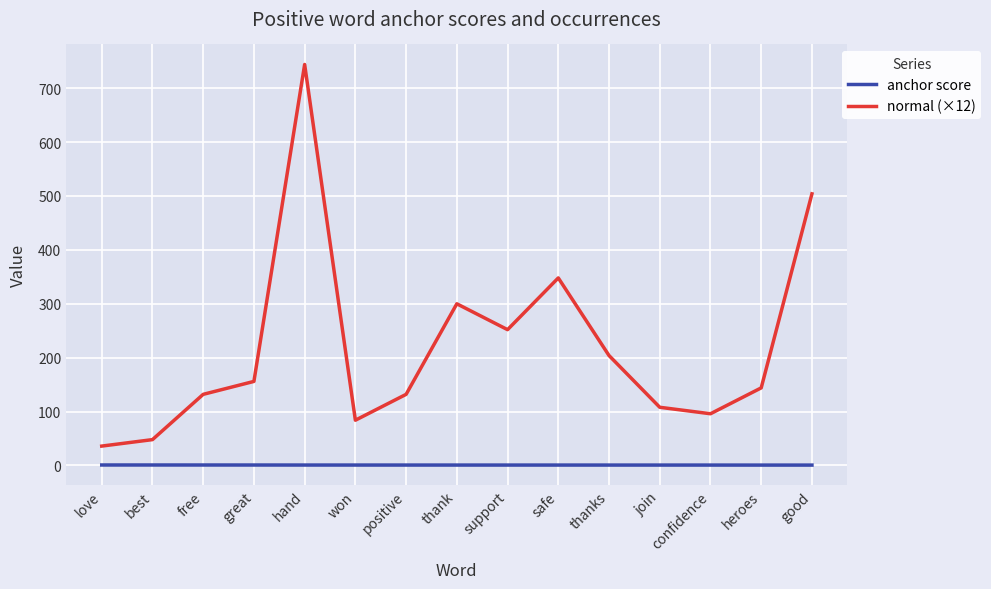

Which series has the largest range (max minus min)?

normal (×12)